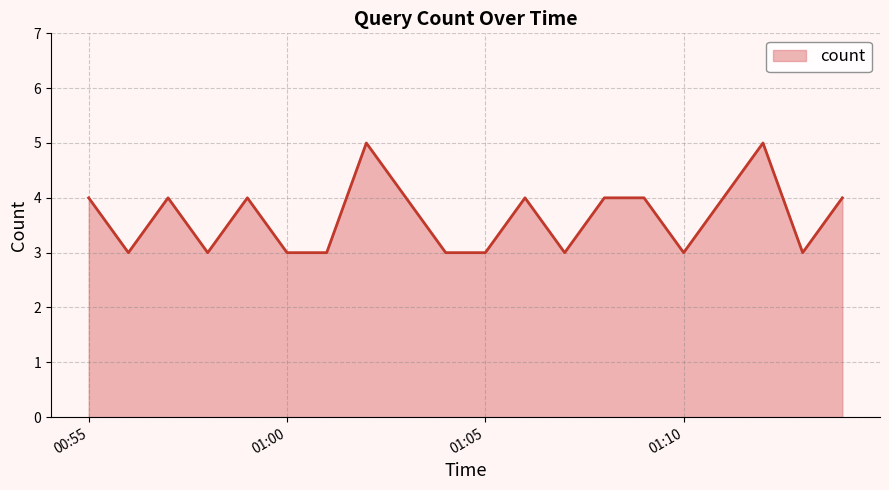

Reading left to right, transcribe all the data shown in this chart.

4	3	4	3	4	3	3	5	4	3	3	4	3	4	4	3	4	5	3	4